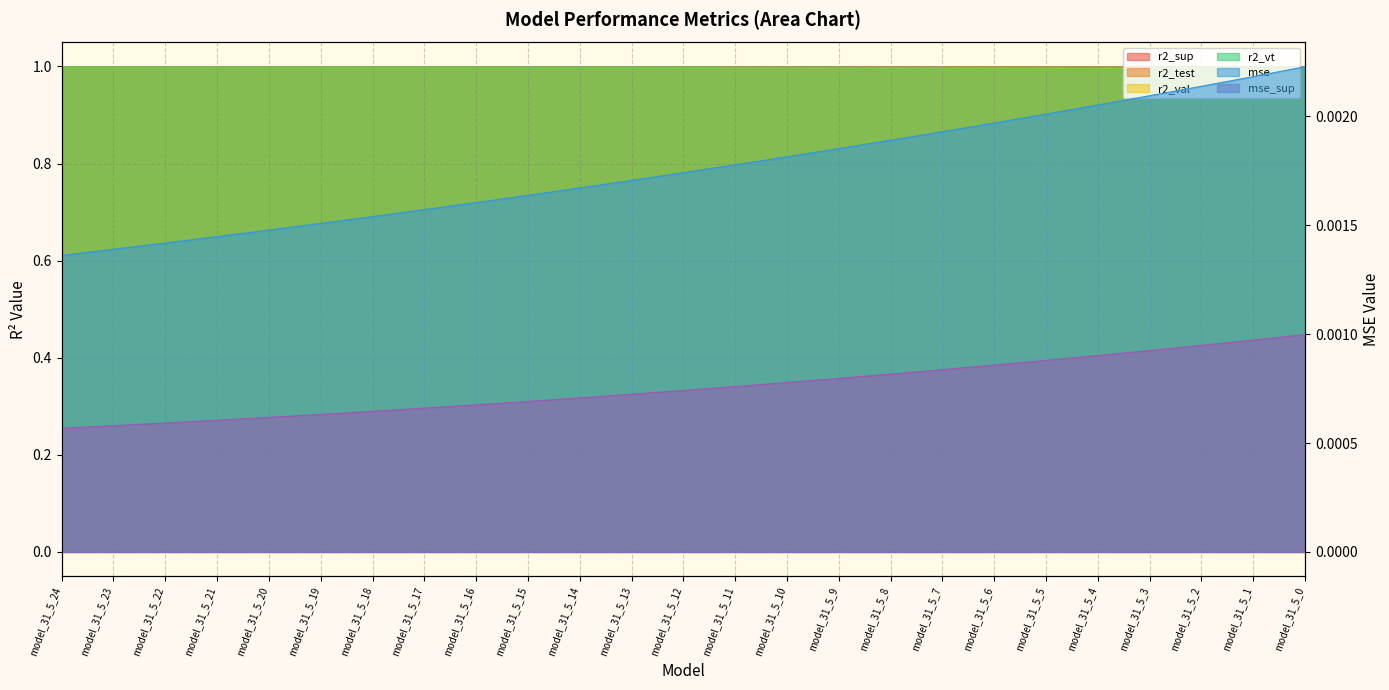

True or false: r2_vt and r2_sup intersect in this chart.

False